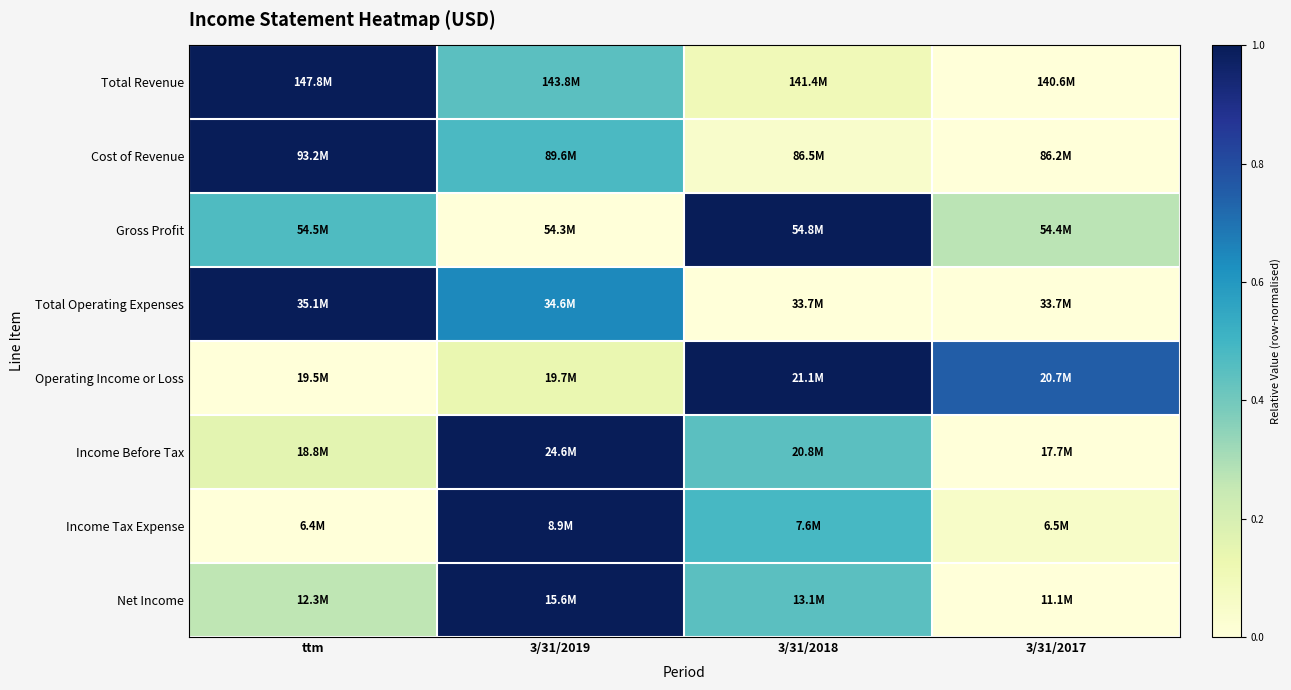

What is the spread (max minus min) of values at 3/31/2019?

1.0